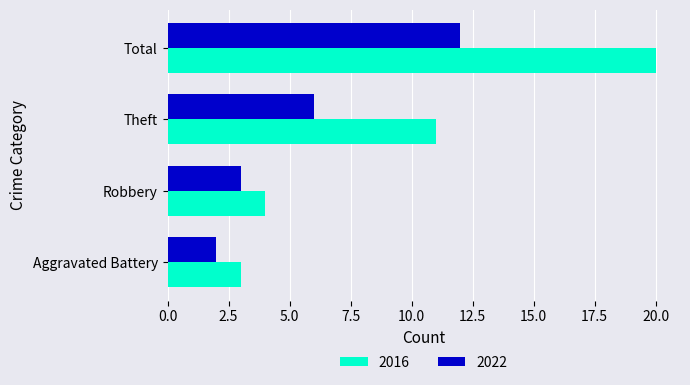

At which label is 2022 closest to 7?

Theft